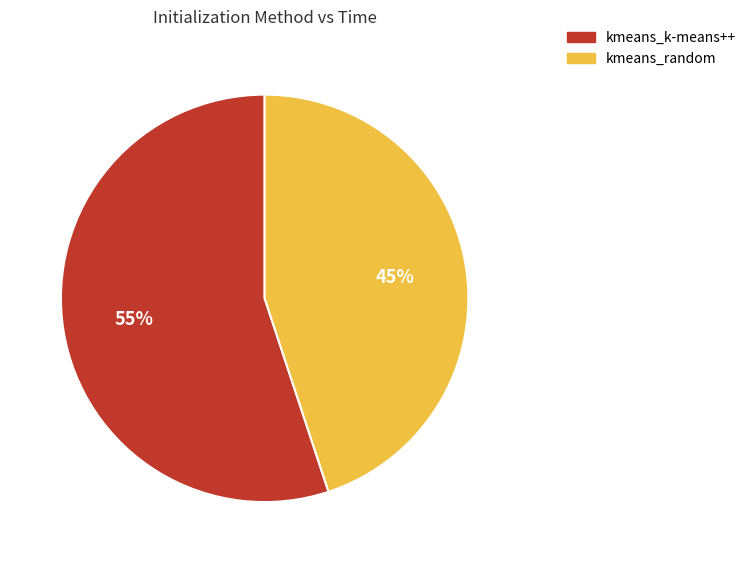

The kmeans_random slice represents 32% of the pie. True or false?

False